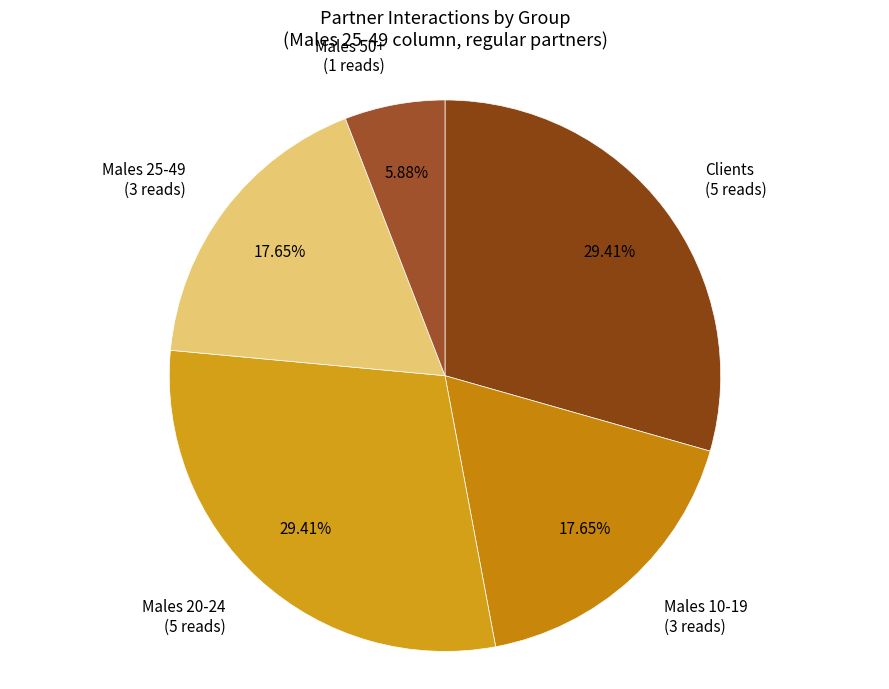

Do Clients (5 reads) and Males 25-49 (3 reads) together represent more than half of the pie?

No